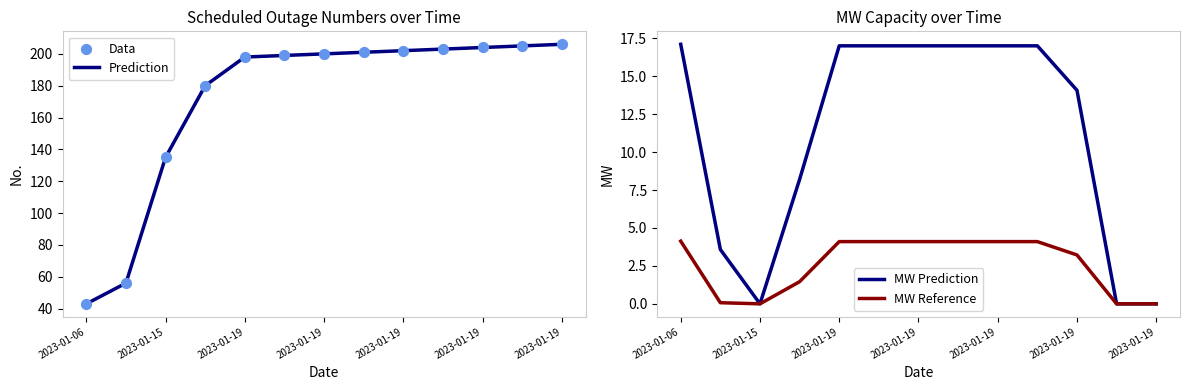

Which series has the largest total across all categories?

Prediction